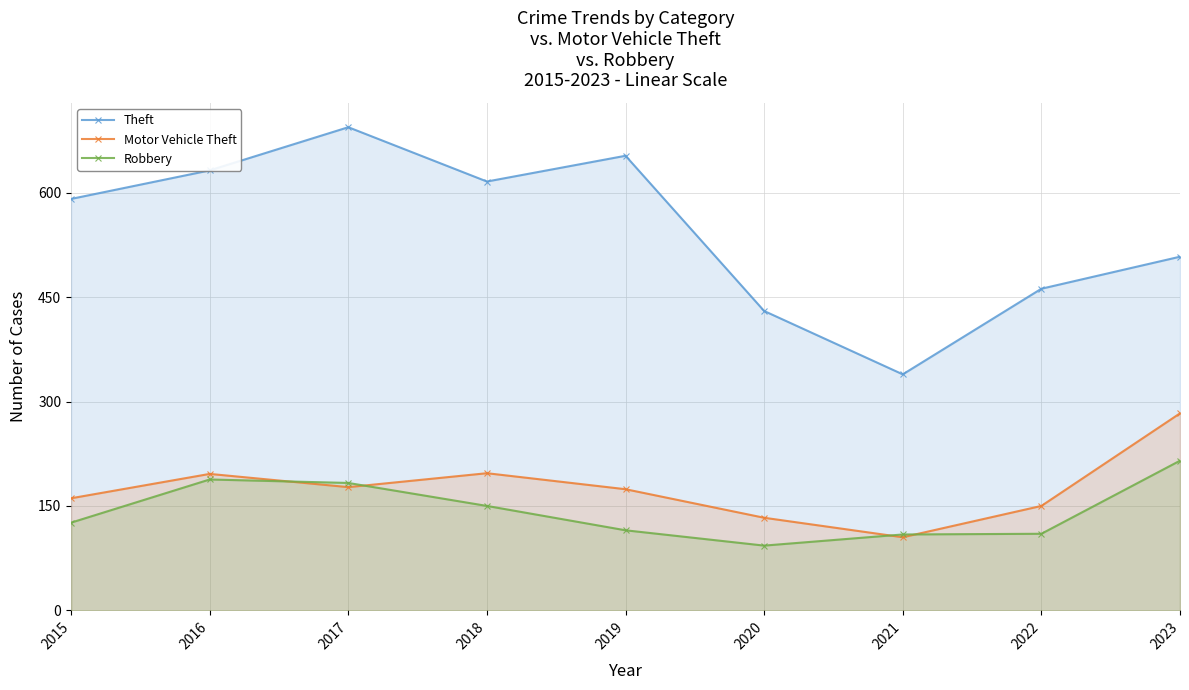

How many categories are shown in the chart?

9